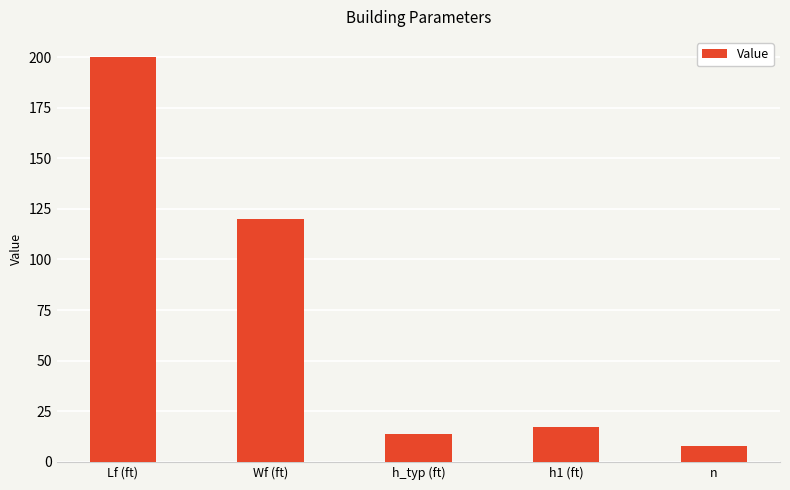

The value at Wf (ft) is 36. True or false?

False